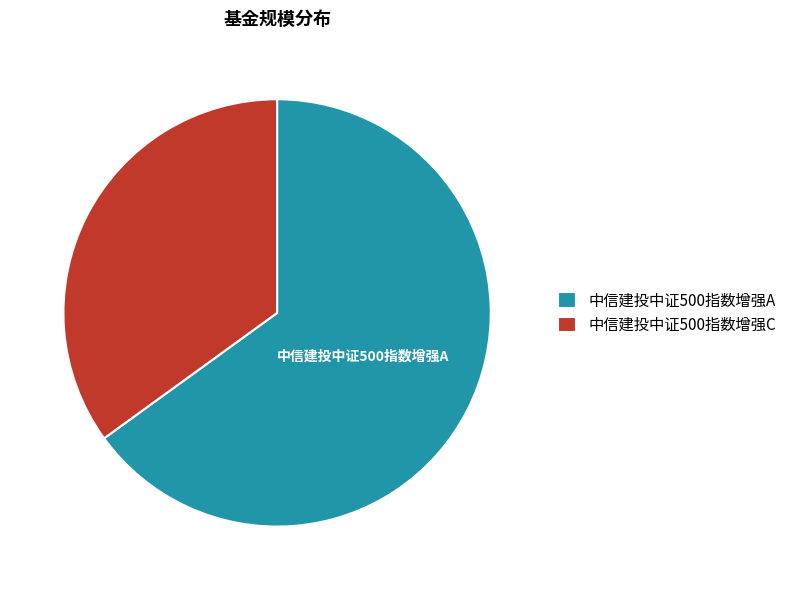

Which slice is the largest?

中信建投中证500指数增强A